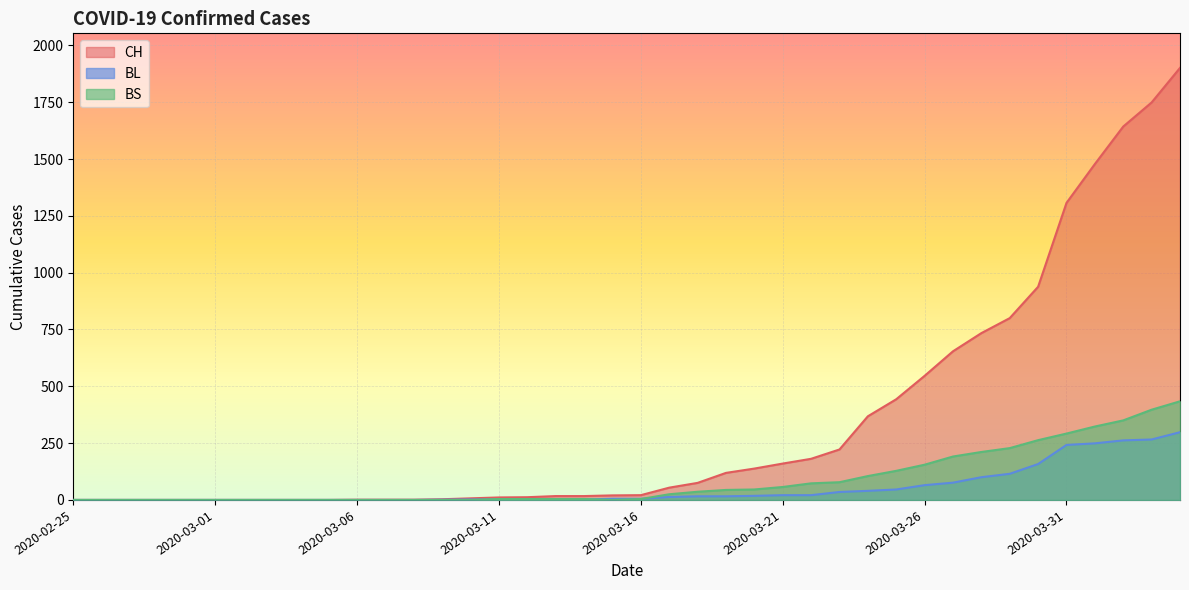

What is the maximum value shown in the chart?

1901